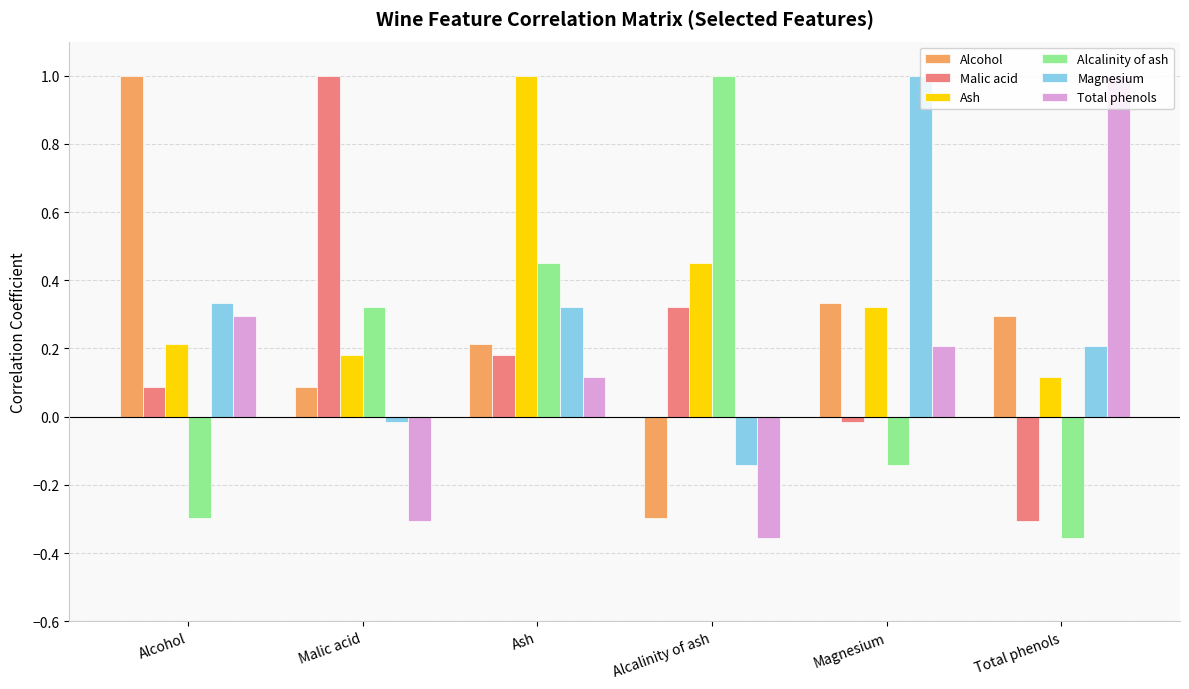

Is the value of Malic acid at Total phenols greater than the value of Total phenols at Magnesium?

No